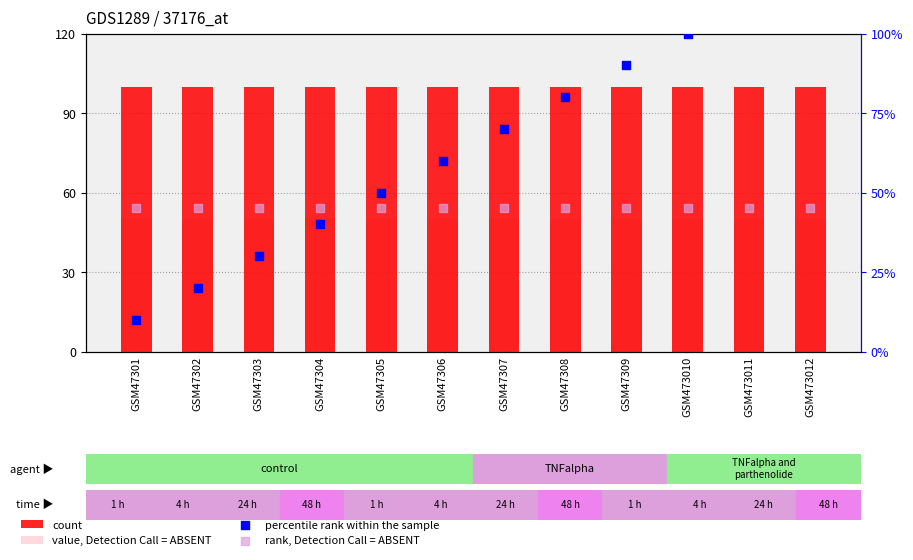

Which series has the widest spread of Y values?

percentile rank within the sample